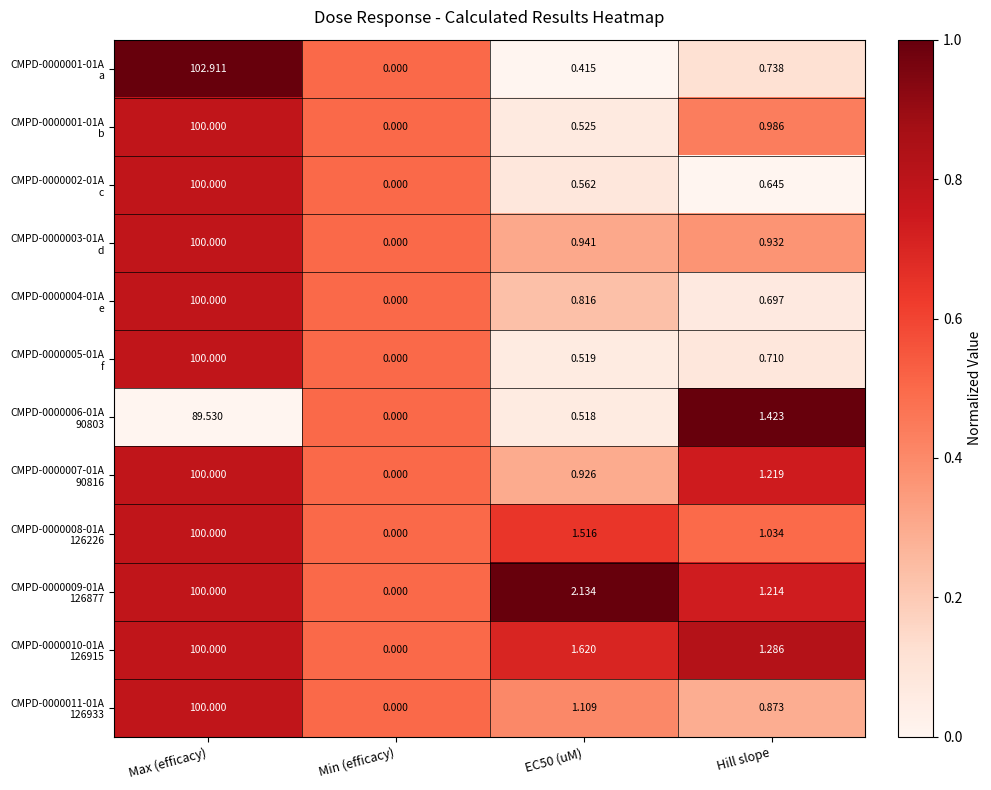

Between Max (efficacy) and Min (efficacy), which is larger?

Max (efficacy)